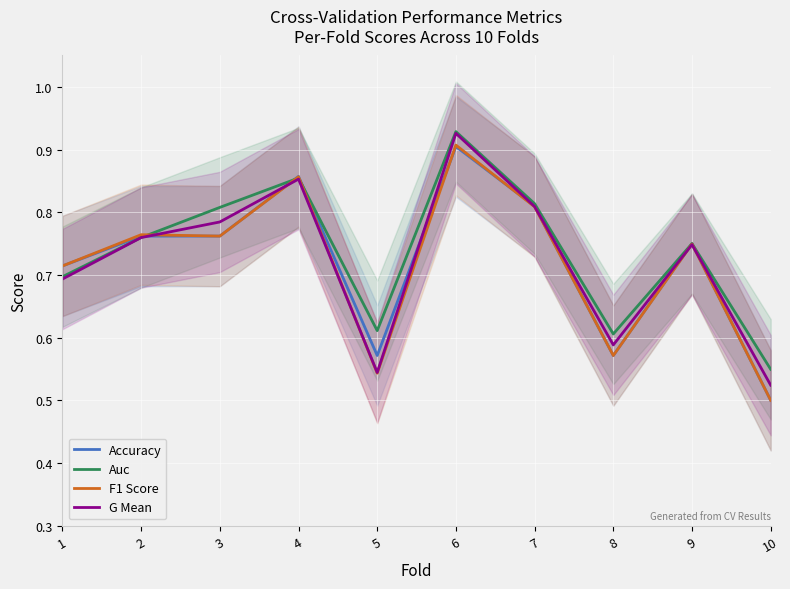

What is the average value of the Accuracy series?

0.7